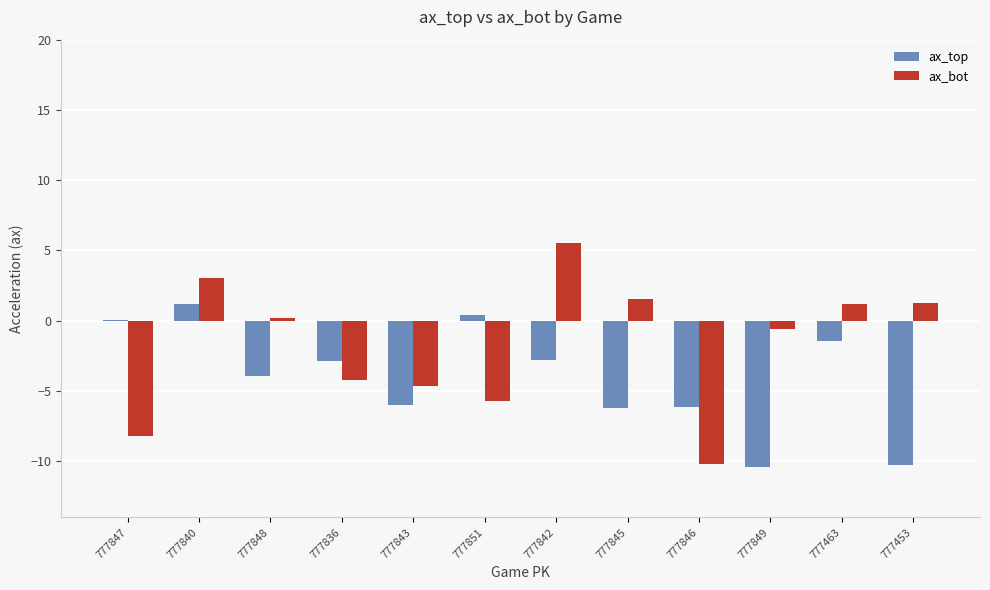

The ax_top series shows 1.2 at 777840. True or false?

True